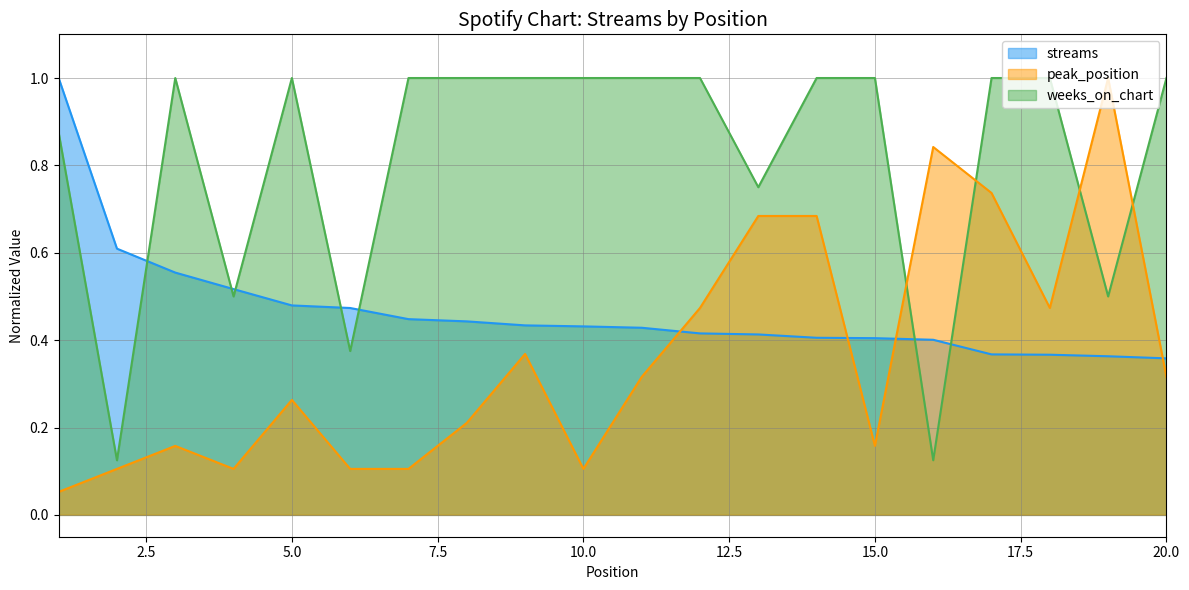

Reading left to right, extract all data points from this chart.

streams: 1=1.0	2=0.6	3=0.6	4=0.5	5=0.5	6=0.5	7=0.4	8=0.4	9=0.4	10=0.4	11=0.4	12=0.4	13=0.4	14=0.4	15=0.4	16=0.4	17=0.4	18=0.4	19=0.4	20=0.4
peak_position: 1=0.1	2=0.1	3=0.2	4=0.1	5=0.3	6=0.1	7=0.1	8=0.2	9=0.4	10=0.1	11=0.3	12=0.5	13=0.7	14=0.7	15=0.2	16=0.8	17=0.7	18=0.5	19=1.0	20=0.3
weeks_on_chart: 1=0.9	2=0.1	3=1.0	4=0.5	5=1.0	6=0.4	7=1.0	8=1.0	9=1.0	10=1.0	11=1.0	12=1.0	13=0.8	14=1.0	15=1.0	16=0.1	17=1.0	18=1.0	19=0.5	20=1.0